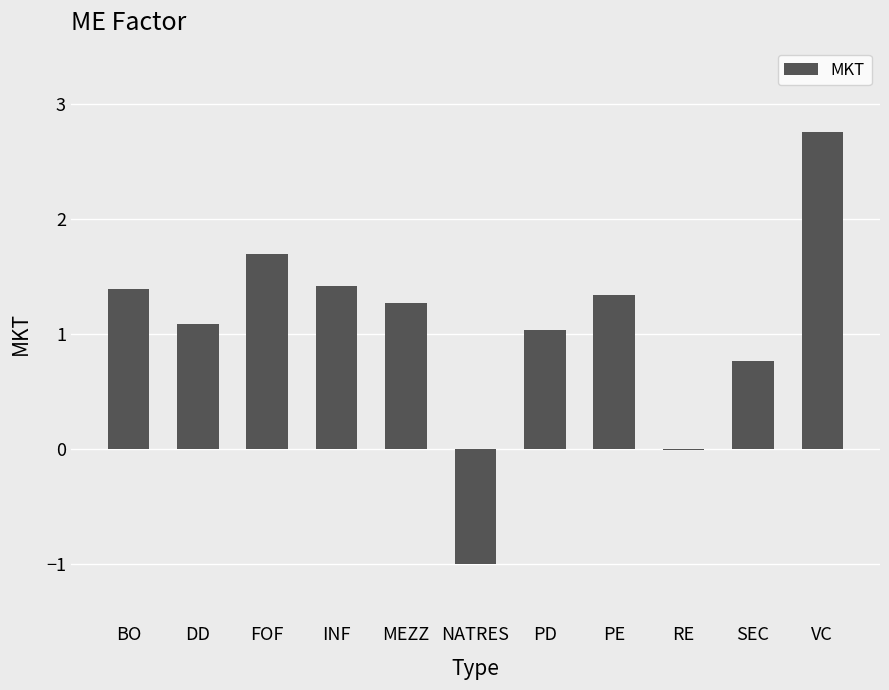

The chart shows a value of 0.5 at BO. True or false?

False